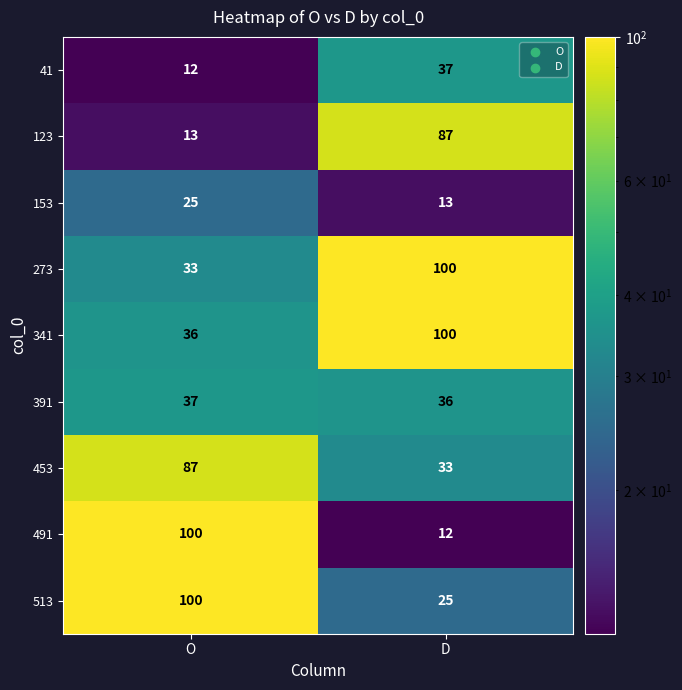

Rank the categories by 513 value from highest to lowest.

O, D